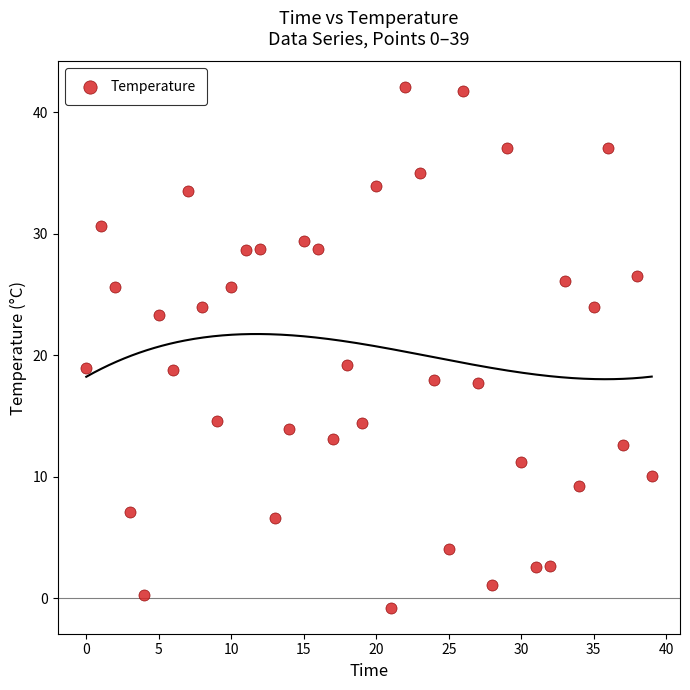

What is the range of Y values (max minus min)?

42.8